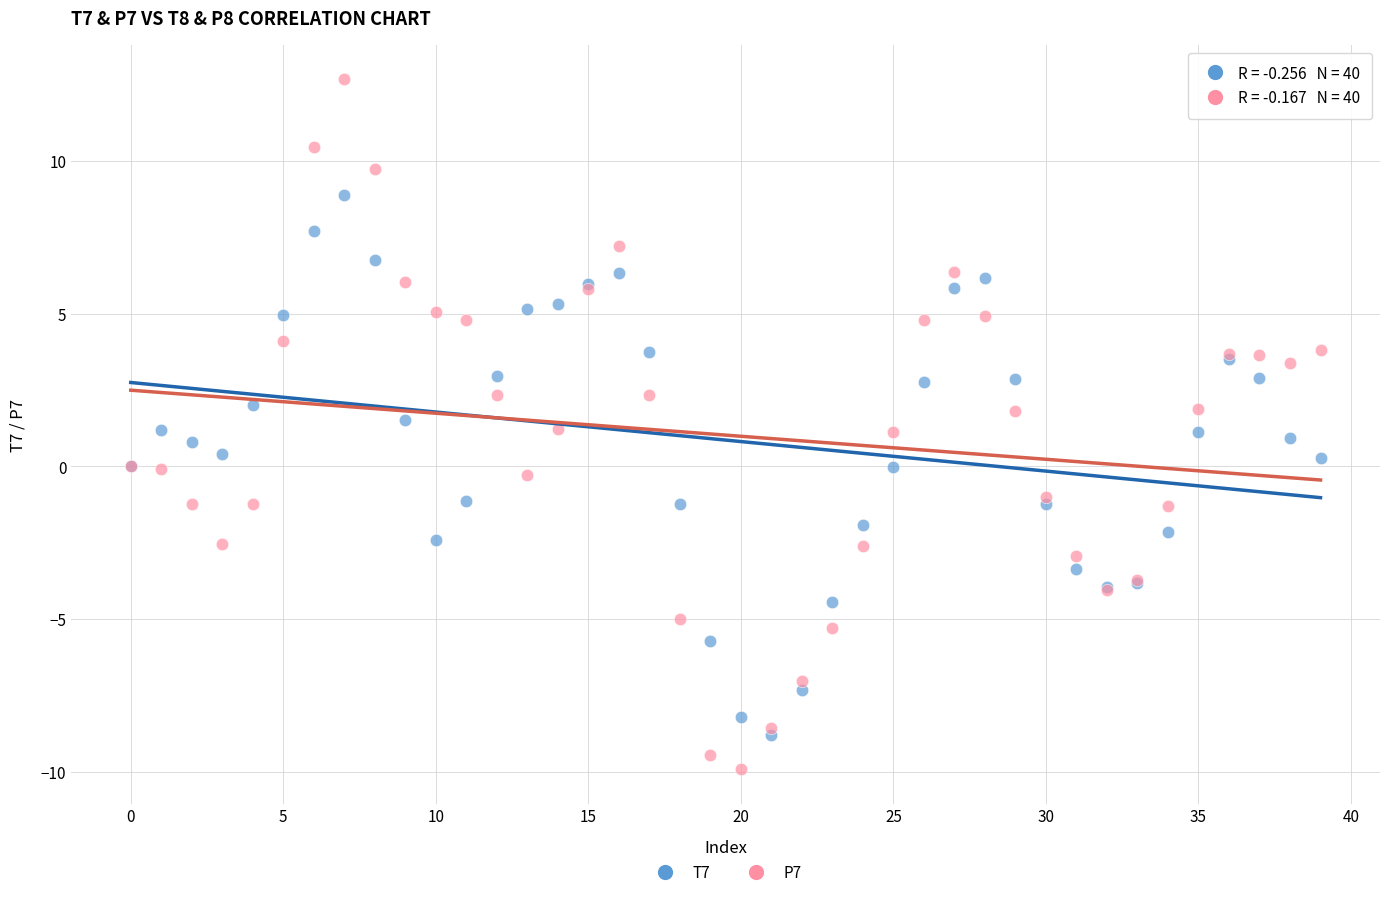

What are all the series names shown in the legend?

T7, P7